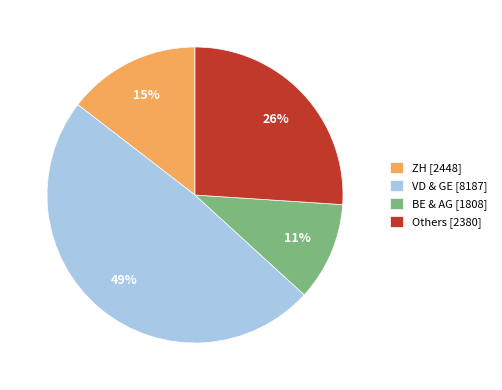

What percentage is the BE & AG [1808] slice, to the nearest percent?

11%